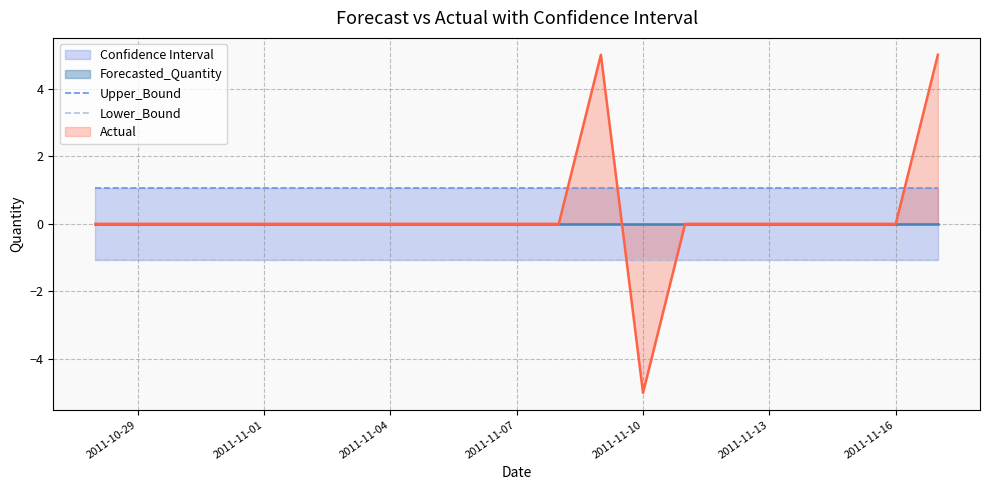

Is it true that Actual equals 0 at 2011-11-16?

True